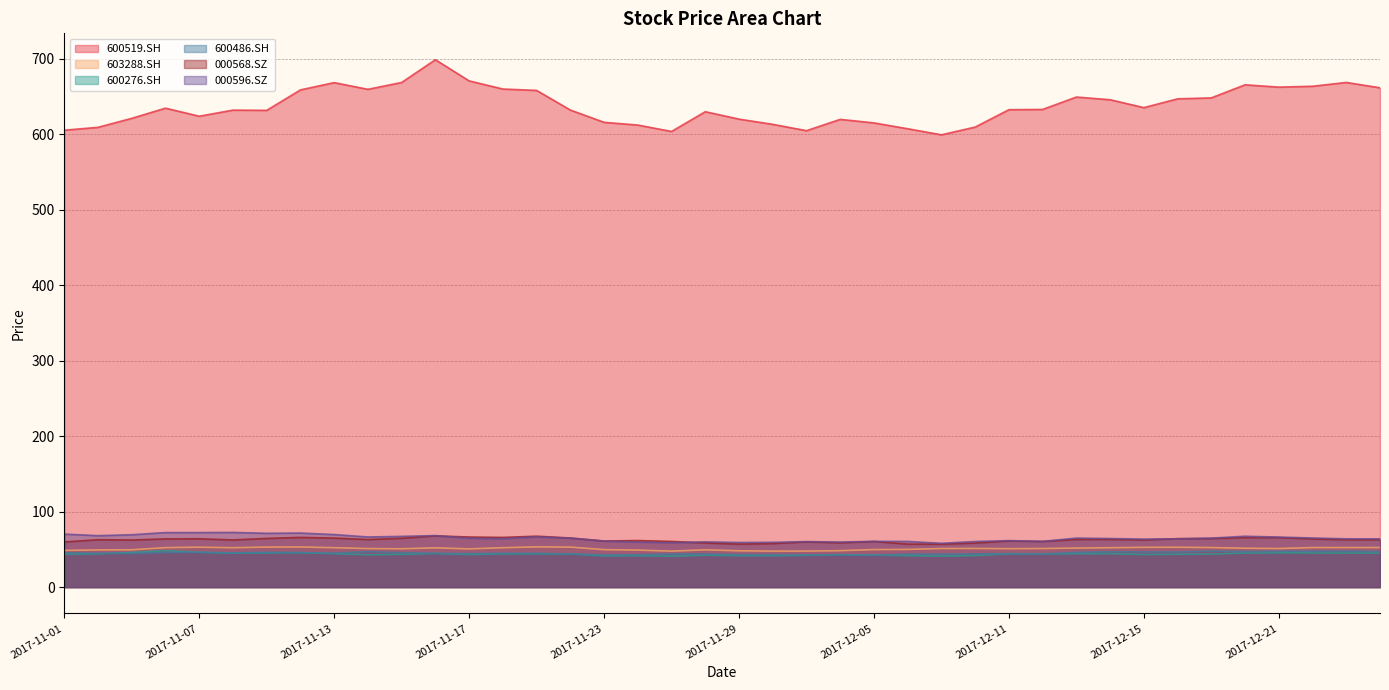

Is the value of 600519.SH at 2017-11-01 greater than the value of 603288.SH at 2017-12-07?

Yes